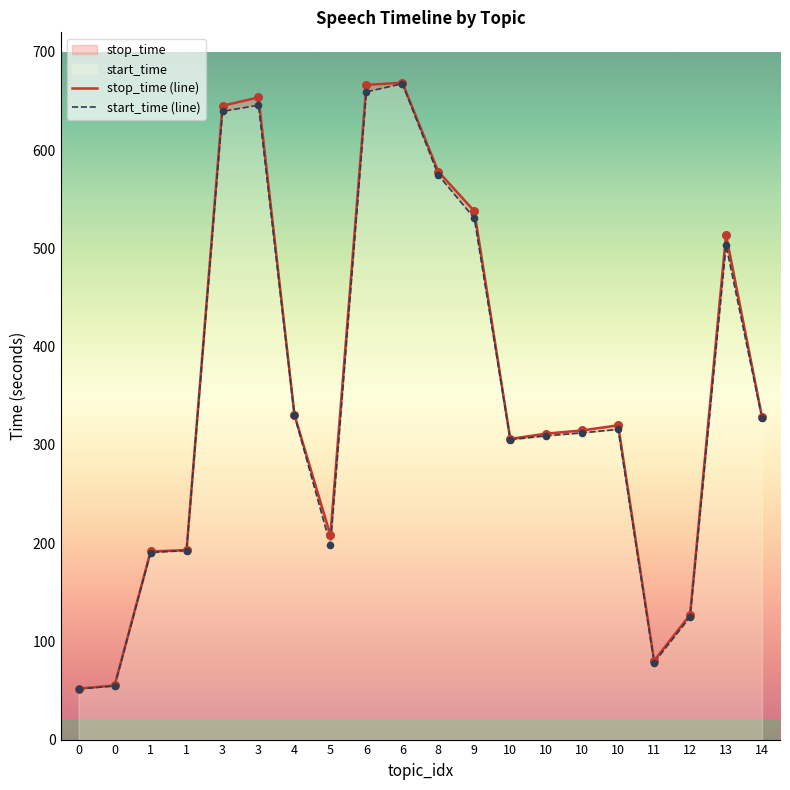

Which series contains the lowest Y value?

start_time